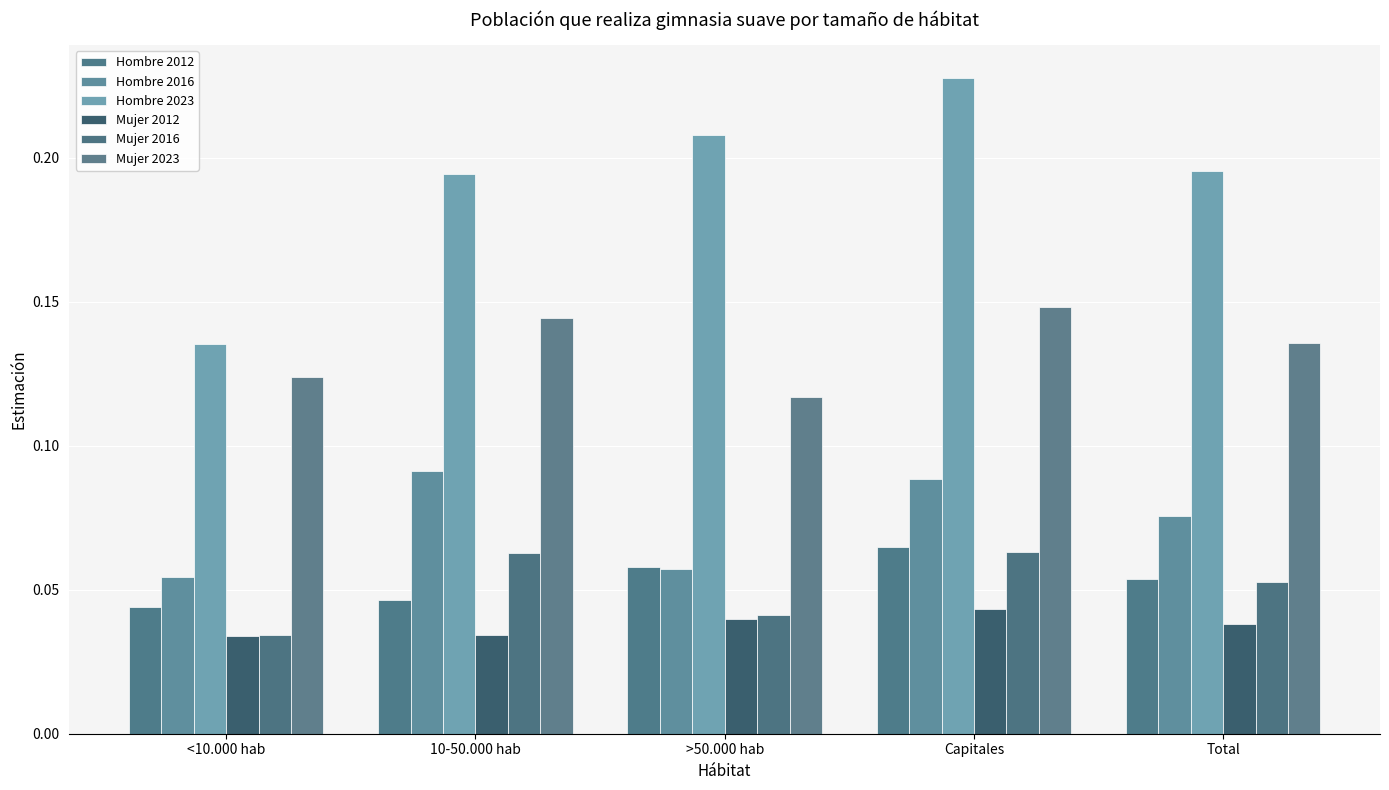

How many Hombre 2016 values are between 0 and 1?

5